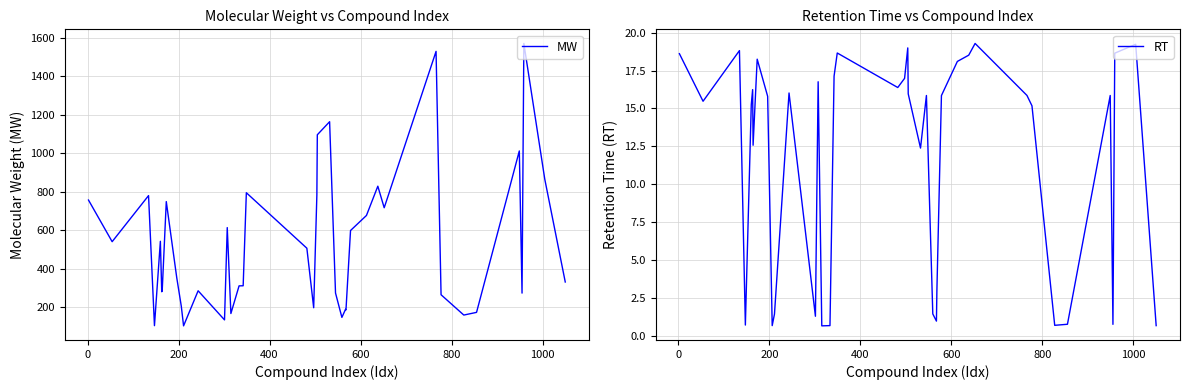

Does the chart have visible grid lines?

Yes